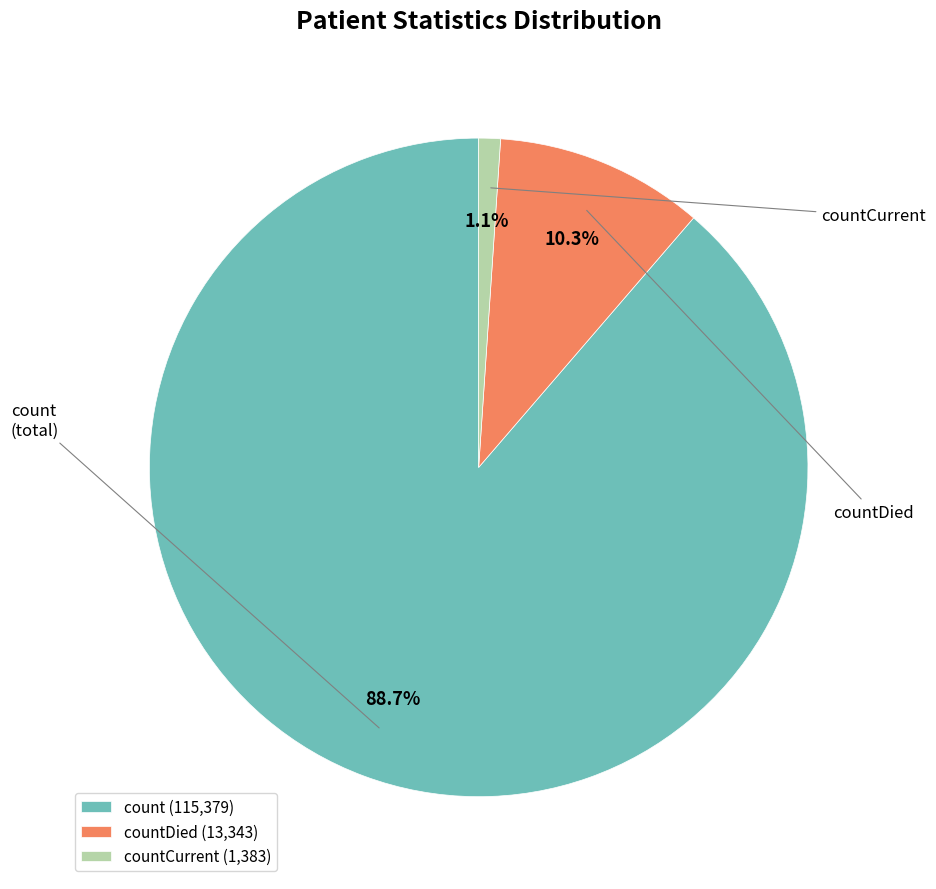

Count the number of slices in the pie.

3